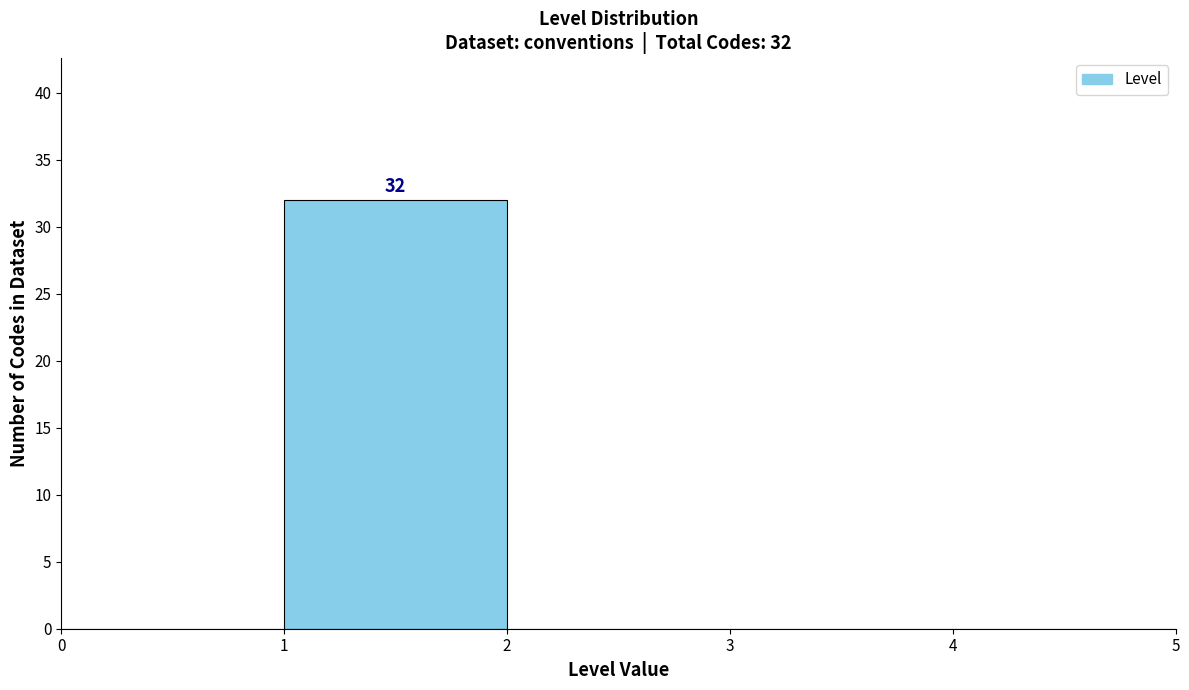

Which range on the x-axis has the tallest bar?

1 to 2